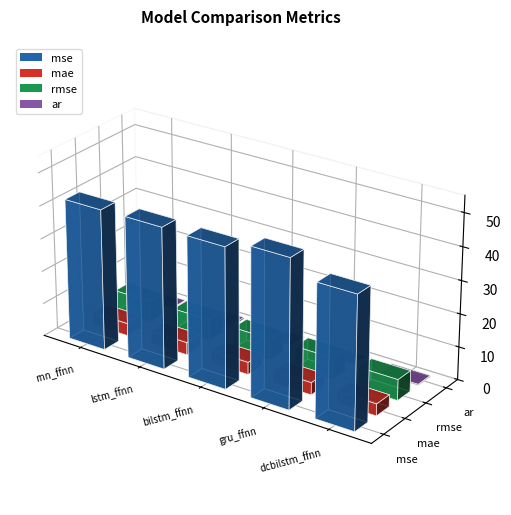

Which category has the lowest value across all series?

gru_ffnn